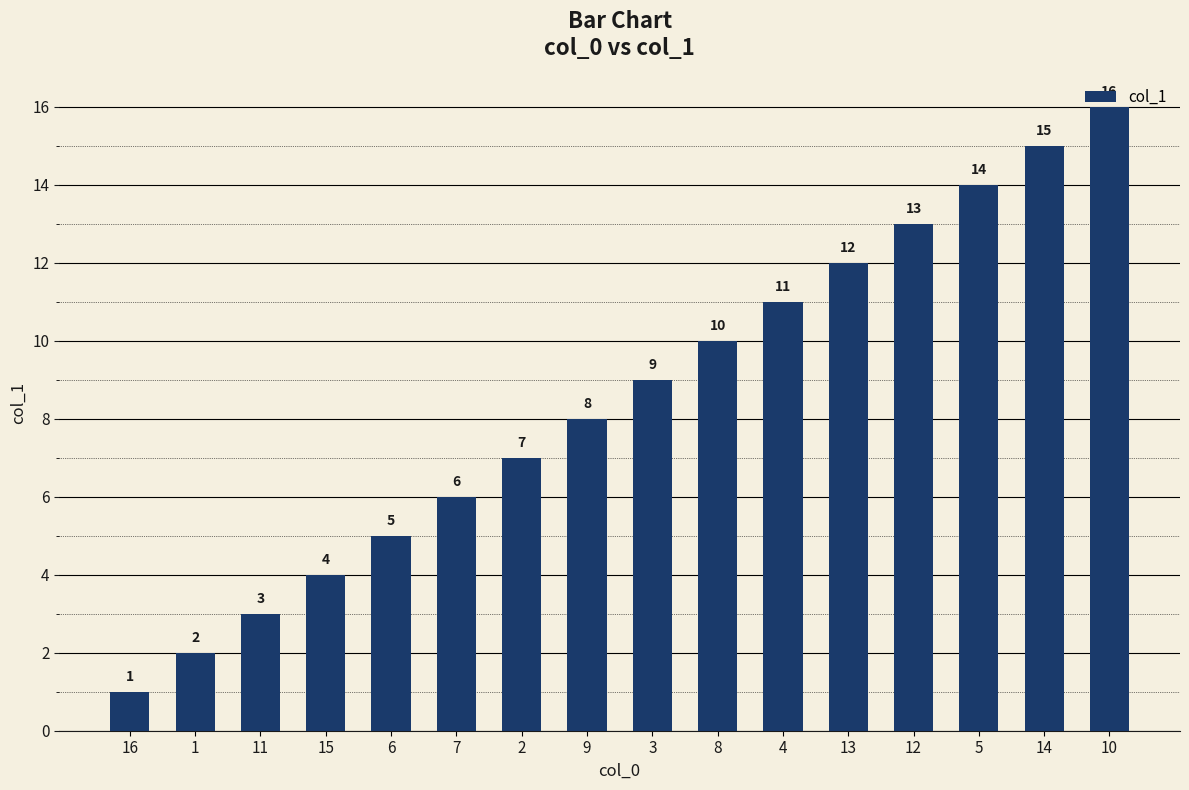

What is the value of the 8th bar from the left?

8